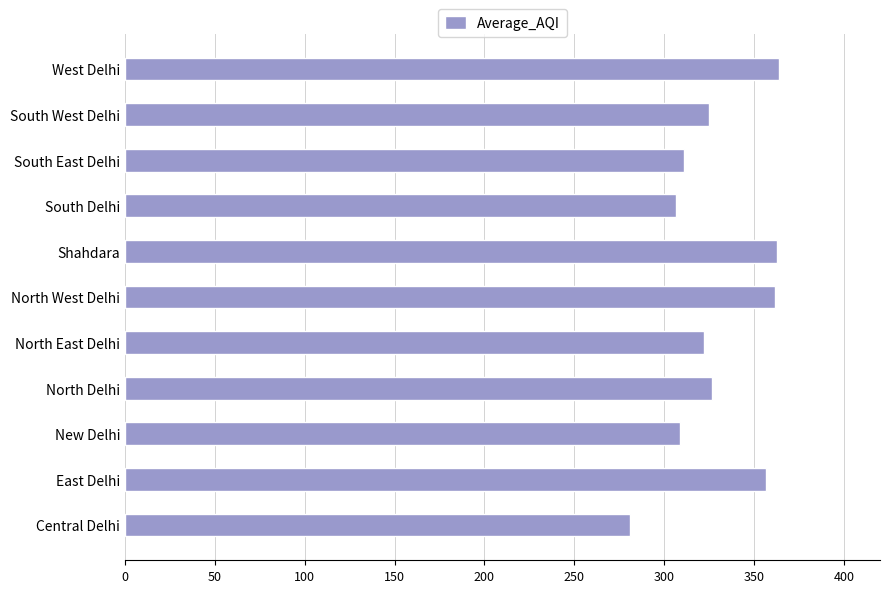

What is the maximum value shown in the chart?

363.9